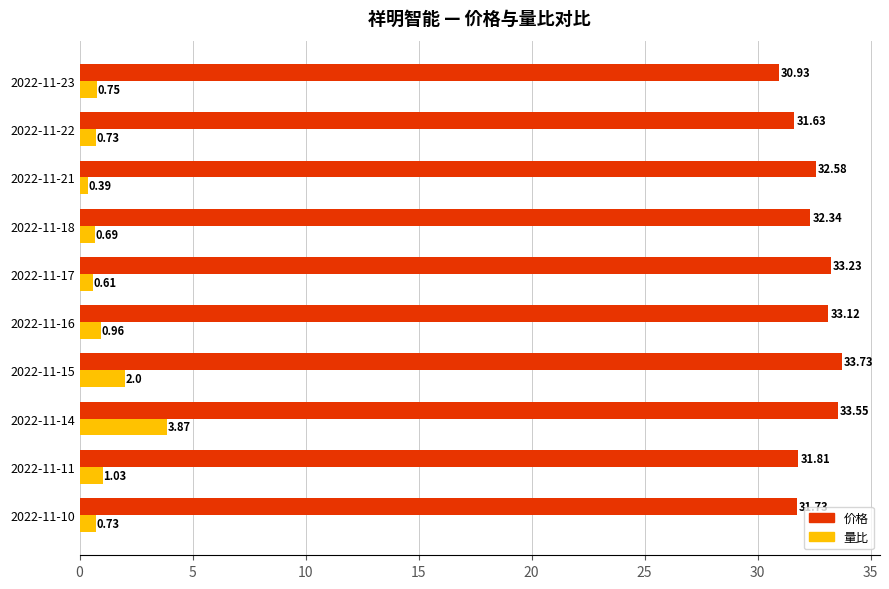

Which series has the largest total across all categories?

价格